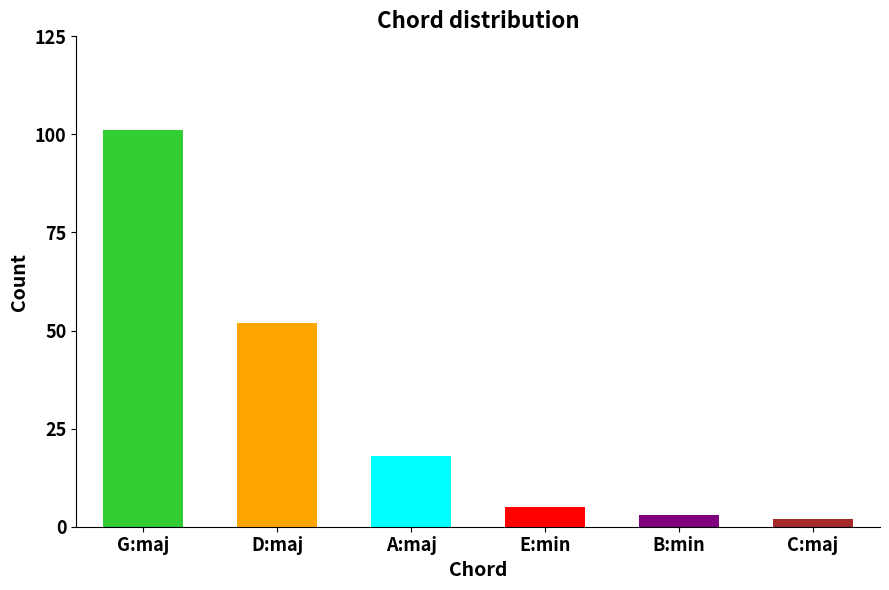

Where is the data nearest to the value 51?

D:maj